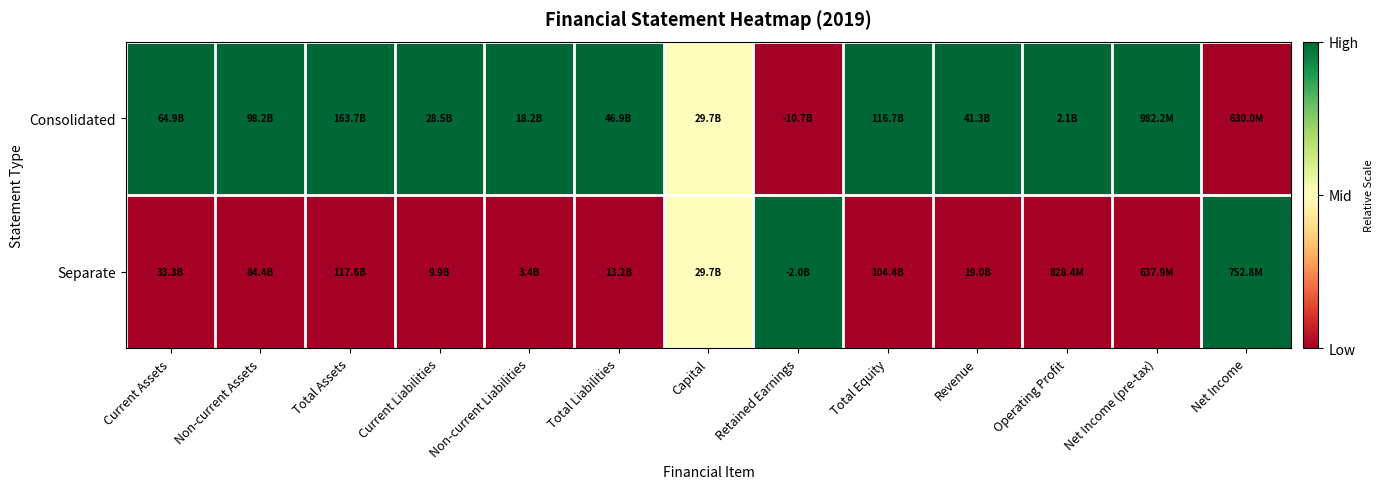

Count the number of data series in this chart.

2